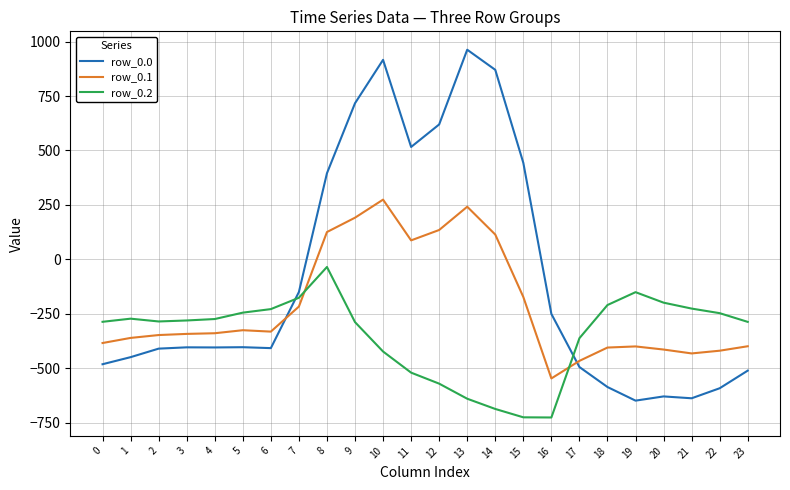

What is the difference between the second highest and second lowest values in the row_0.2 series?

574.9